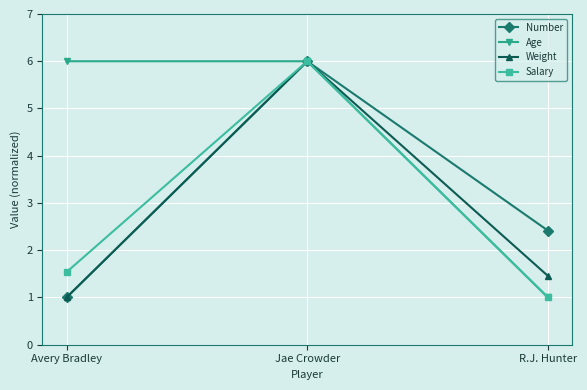

Where is Salary nearest to the value 3?

Avery Bradley